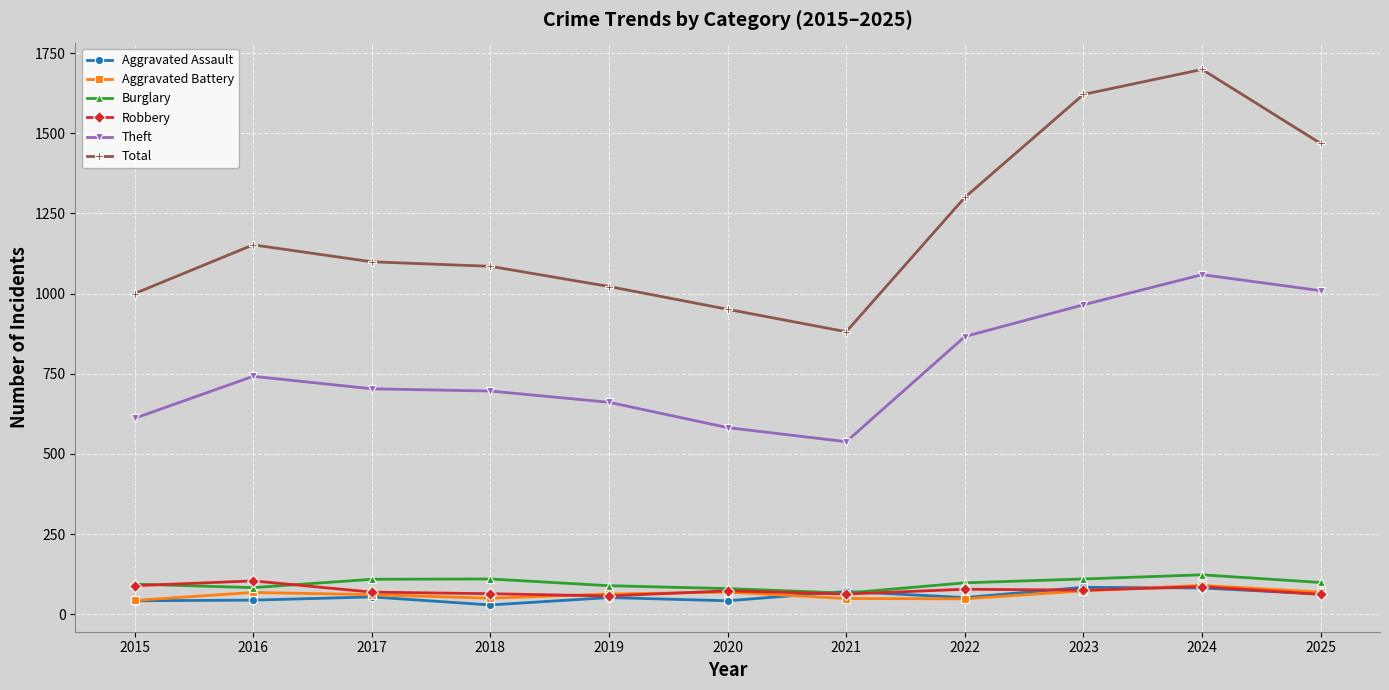

True or false: Robbery has more than 0 interior local peaks.

True